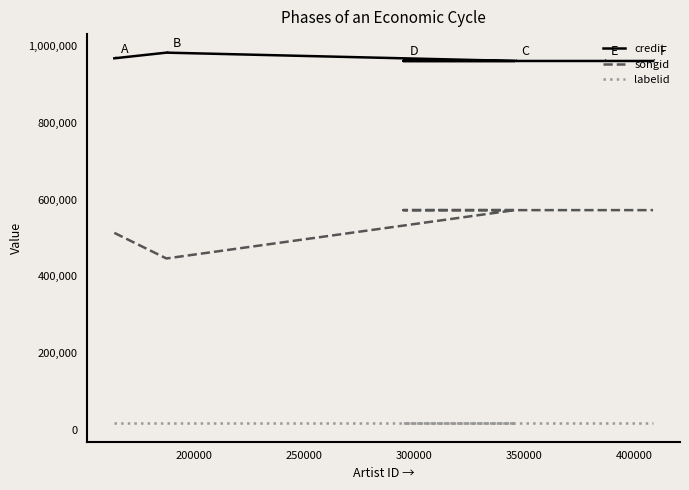

Rank the series by their average value, from lowest to highest.

labelid, songid, credit